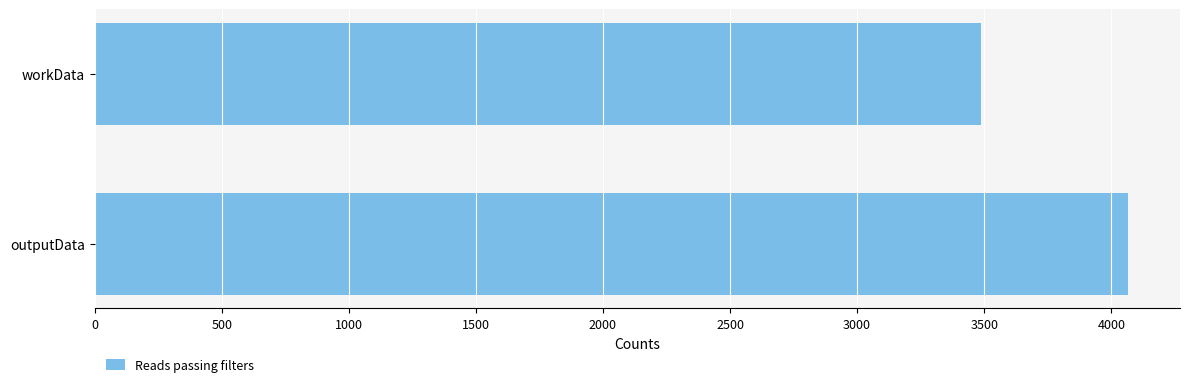

Reading top to bottom, transcribe all the data shown in this chart.

3487	4067